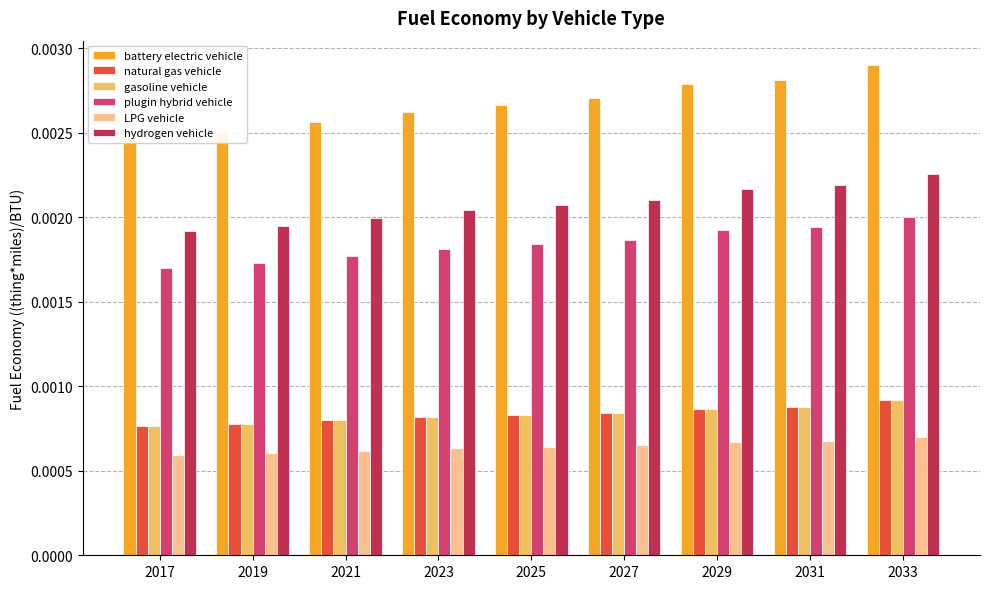

Are the bars horizontal?

No